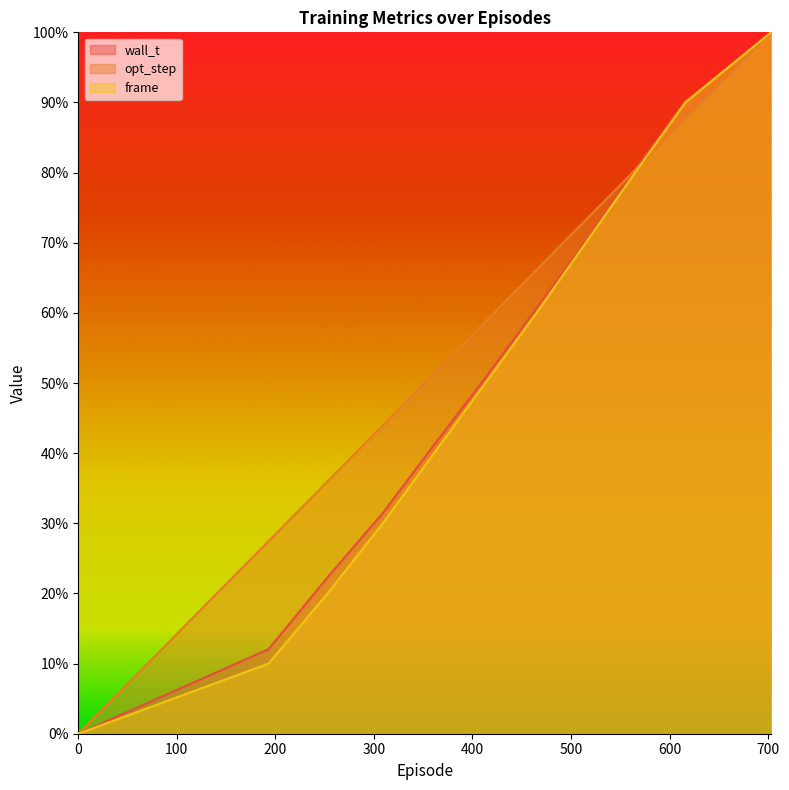

Does the chart display data point markers on the line(s)?

No